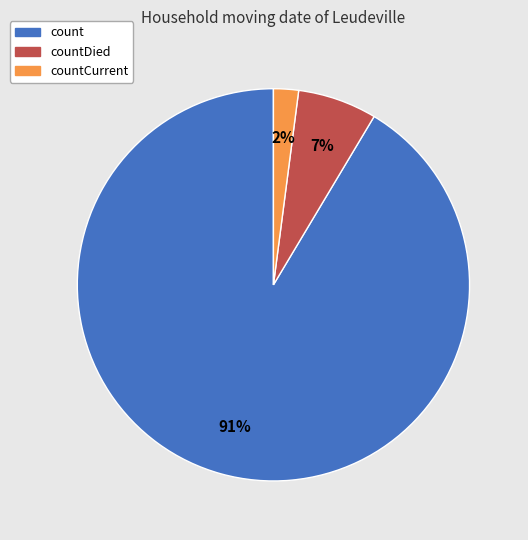

To the nearest percent, what is the difference between the largest and smallest slice percentages?

89%